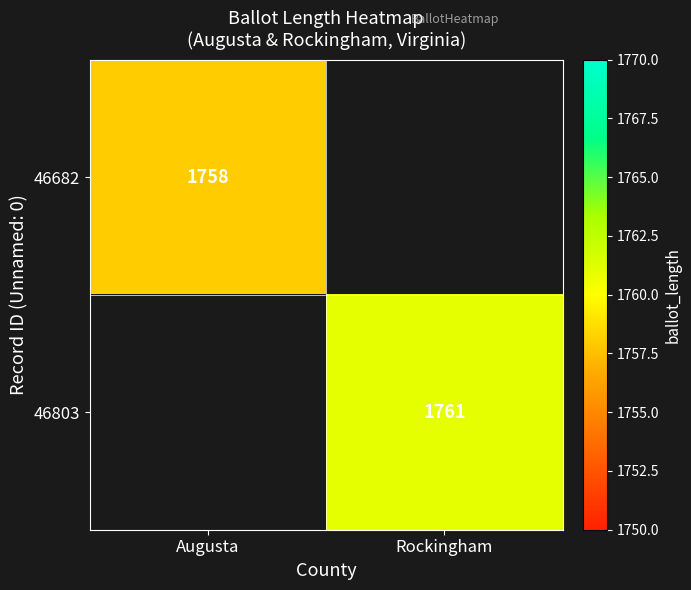

True or false: 46803 has a value of 1761 at Rockingham.

True